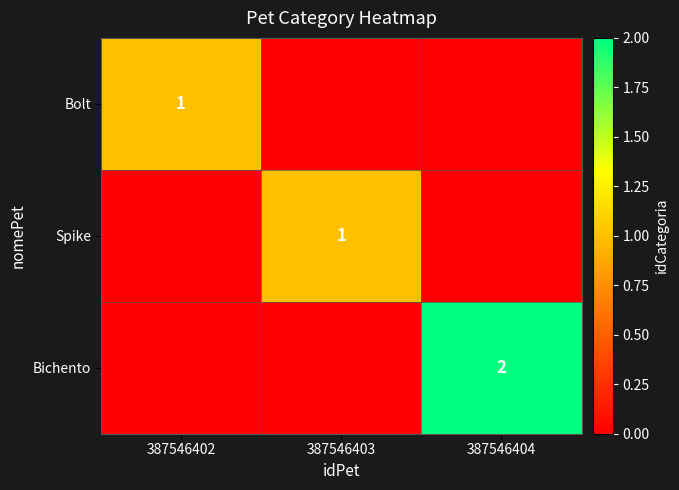

True or false: Spike has a value of 1 at 387546403.

True